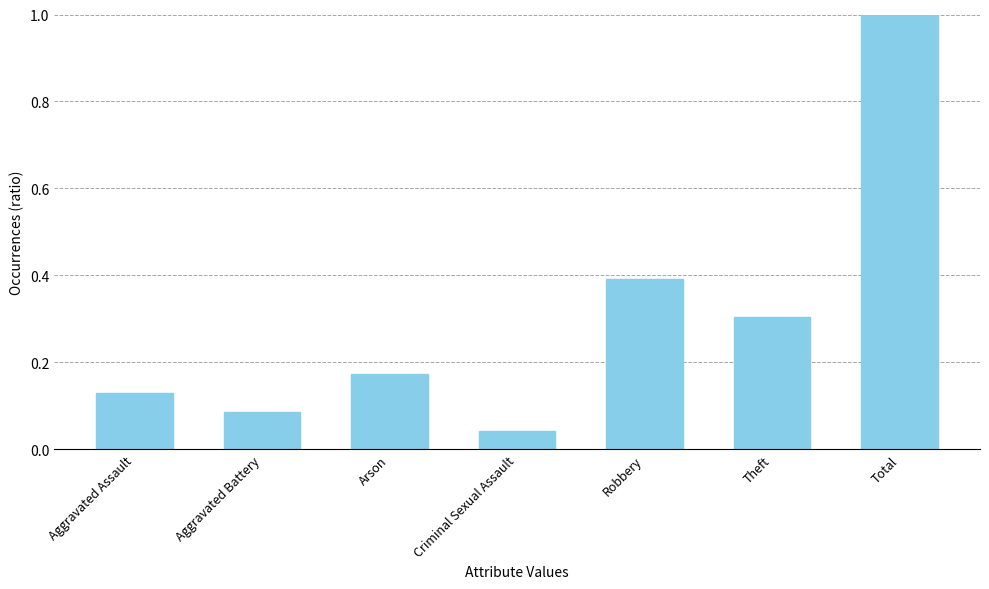

What position from the right is Arson?

5